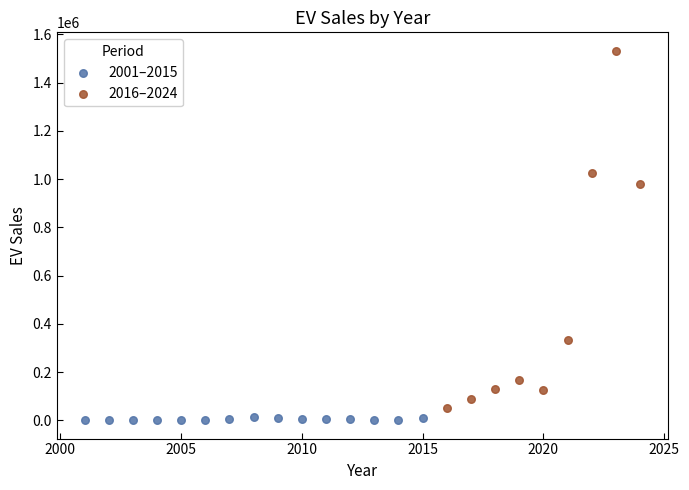

What are all the series names shown in the legend?

2001–2015, 2016–2024